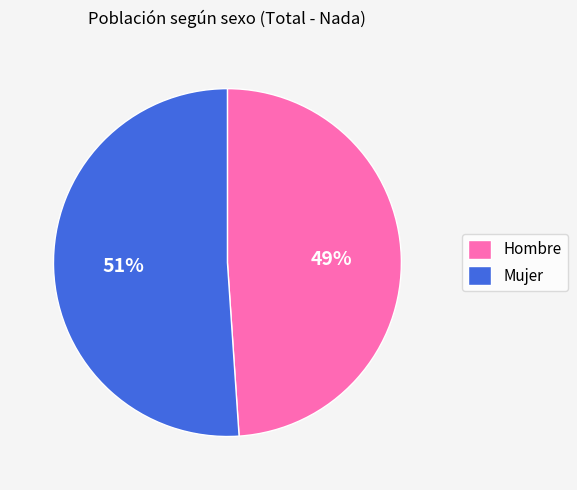

Is Mujer the majority of the pie?

Yes